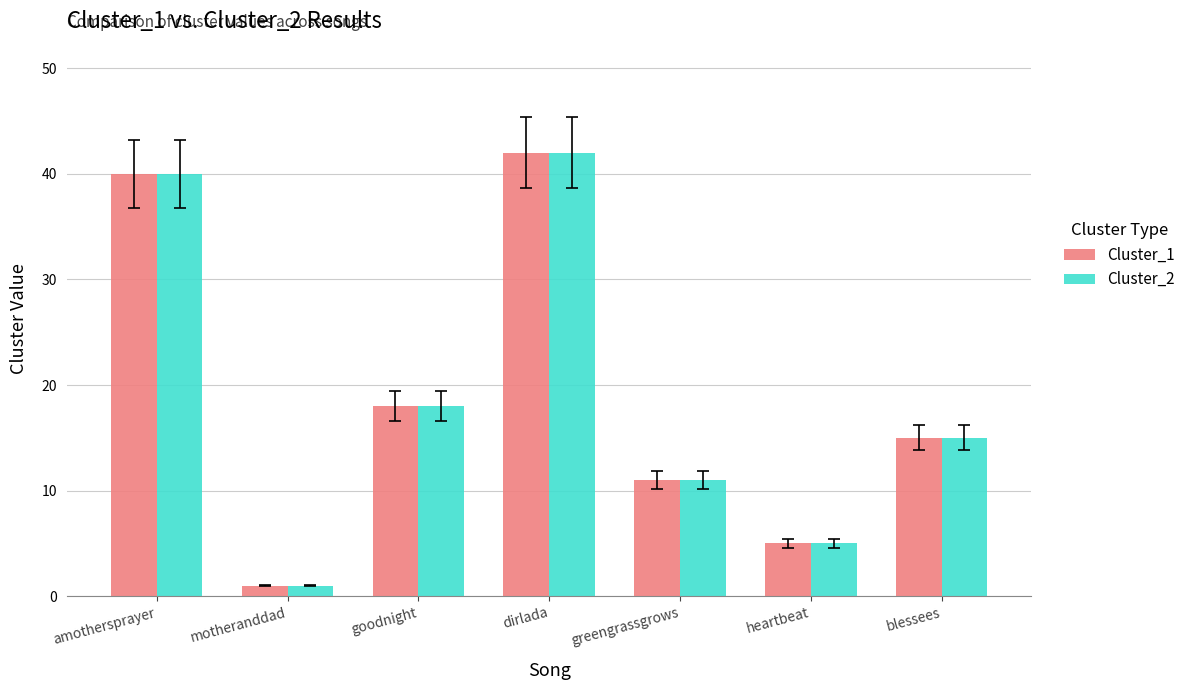

Is the value of Cluster_1 at heartbeat greater than the value of Cluster_2 at greengrassgrows?

No